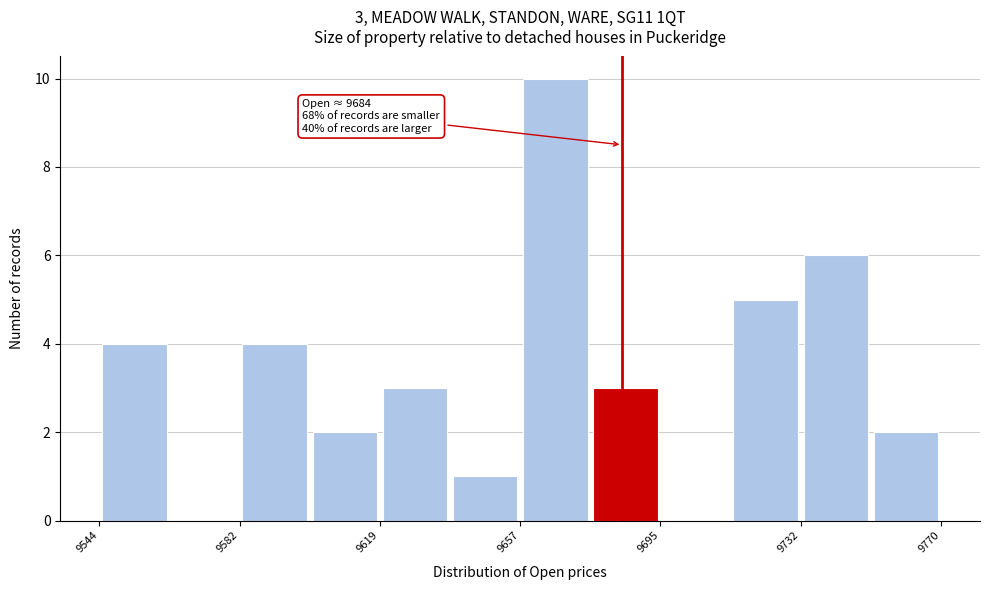

Around what value on the x-axis is the tallest bar? Give the approximate position of its centre, as read against the axis.

9665